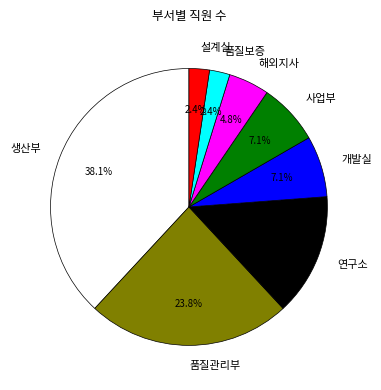

To the nearest percent, what is the difference between the 해외지사 and 품질보증 slice percentages?

2%